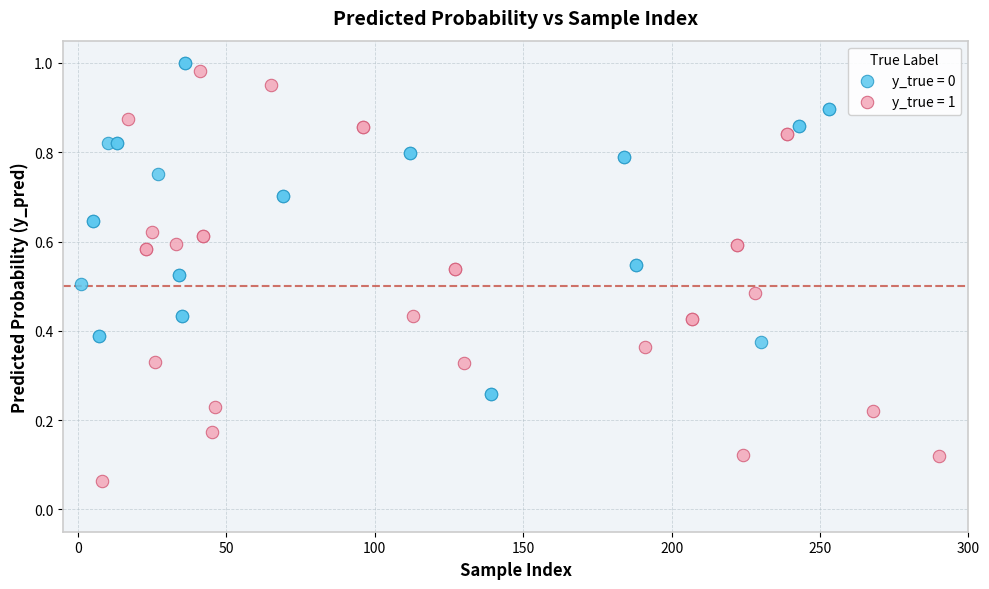

Which series contains the lowest Y value?

y_true = 1